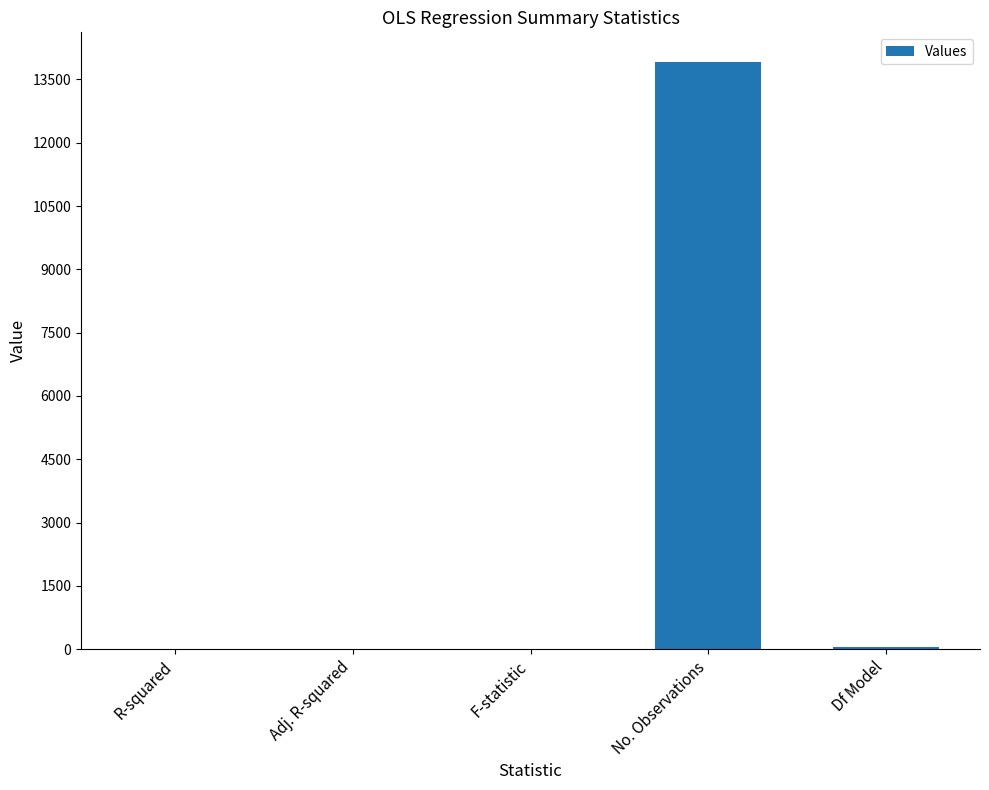

The chart shows a value of 0.0 at Adj. R-squared. True or false?

True